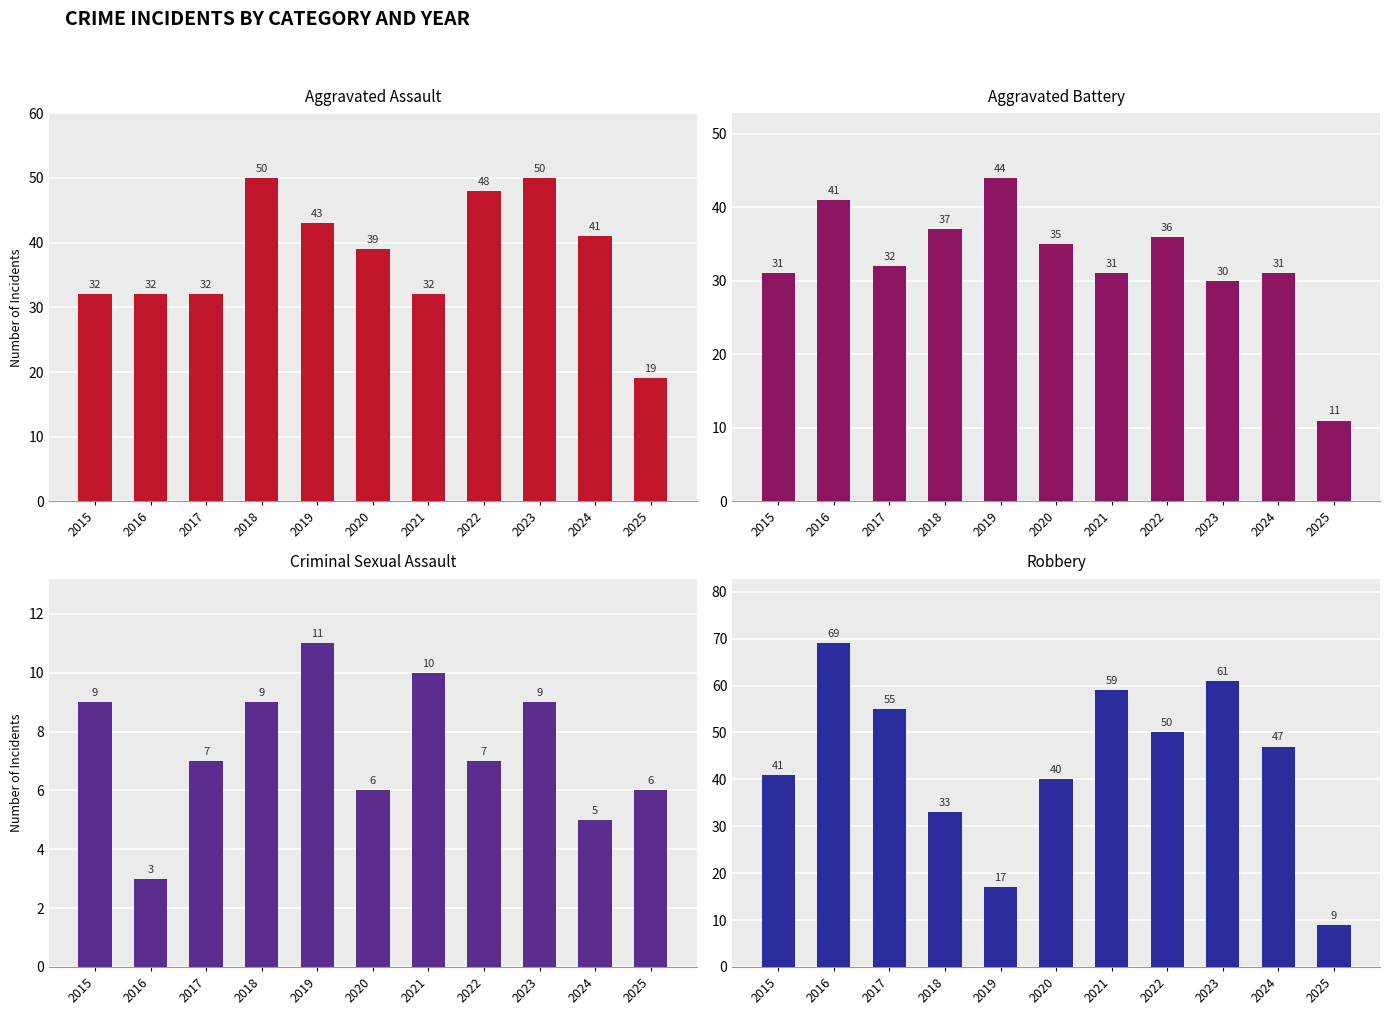

Reading left to right, list all the values displayed in this chart.

Aggravated Assault: 2015=32	2016=32	2017=32	2018=50	2019=43	2020=39	2021=32	2022=48	2023=50	2024=41	2025=19
Aggravated Battery: 2015=31	2016=41	2017=32	2018=37	2019=44	2020=35	2021=31	2022=36	2023=30	2024=31	2025=11
Criminal Sexual Assault: 2015=9	2016=3	2017=7	2018=9	2019=11	2020=6	2021=10	2022=7	2023=9	2024=5	2025=6
Robbery: 2015=41	2016=69	2017=55	2018=33	2019=17	2020=40	2021=59	2022=50	2023=61	2024=47	2025=9